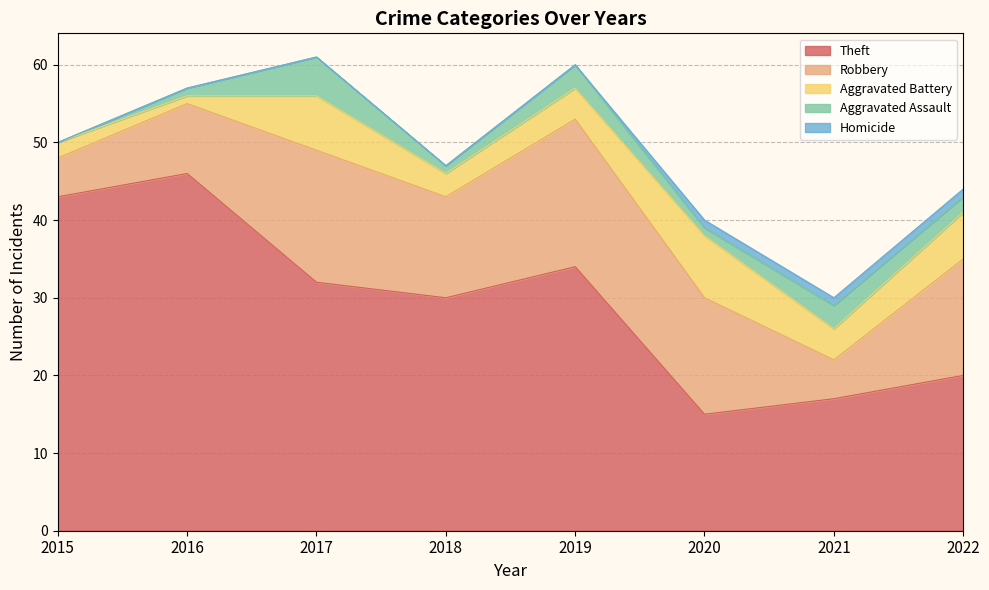

What is the value of the Aggravated Battery point at the 2nd from the left?

1